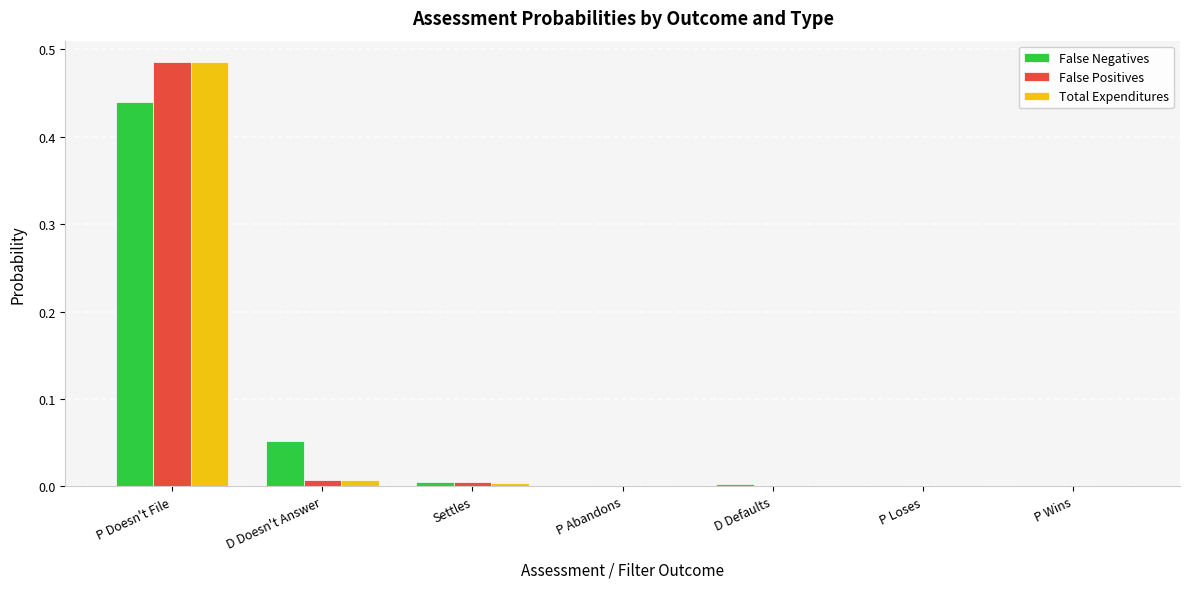

Is it true that Total Expenditures equals 0.0 at Settles?

True